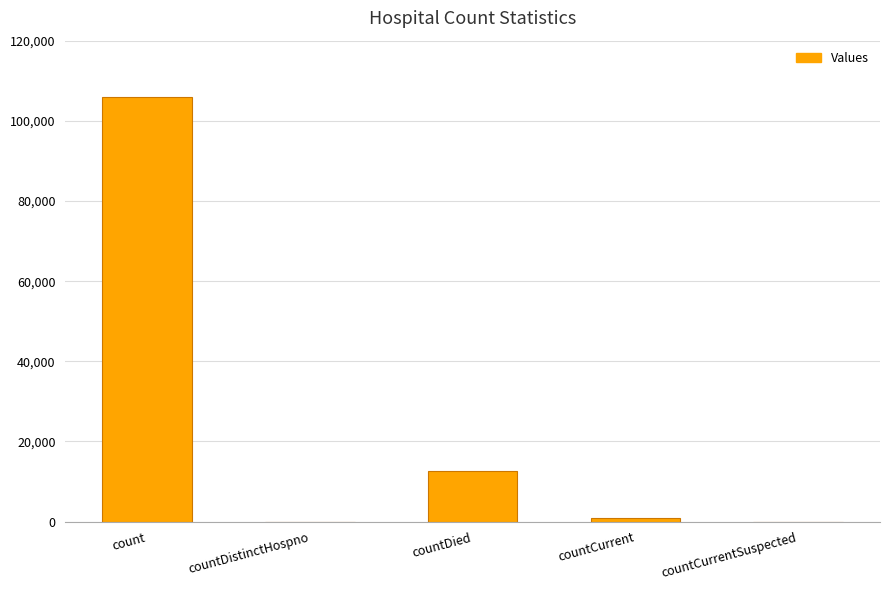

Where is the data nearest to the value 52942?

countDied